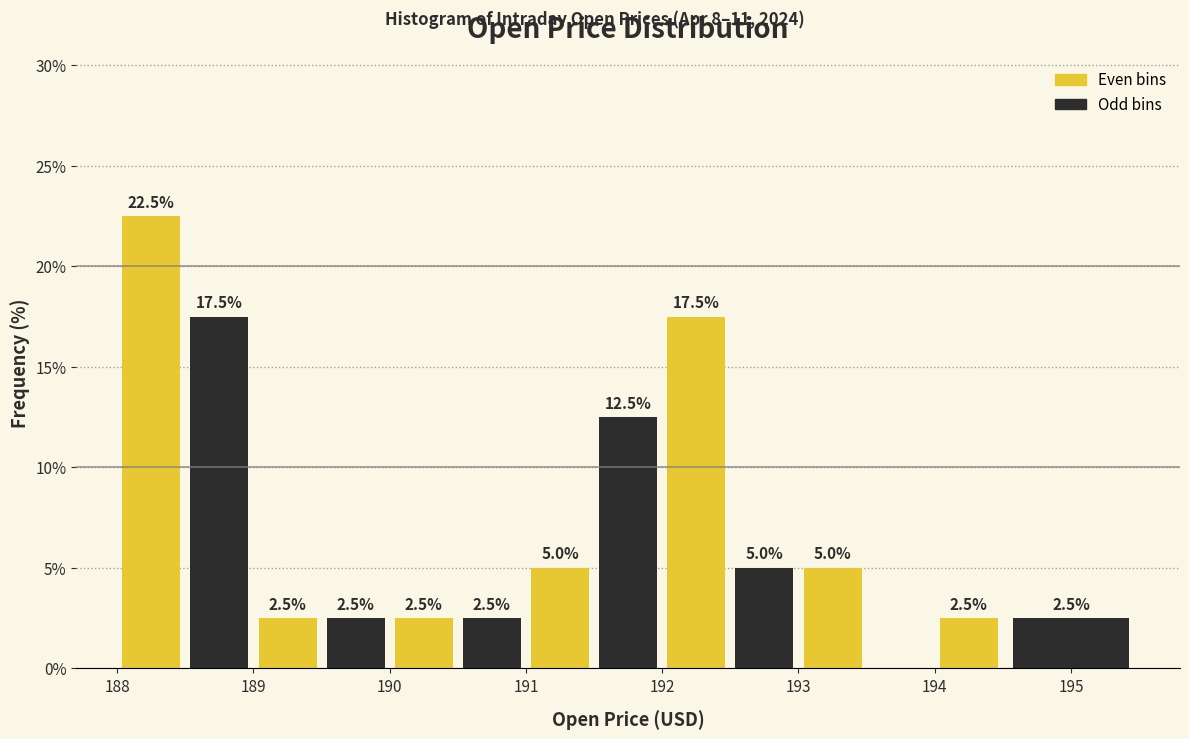

Which range on the x-axis has the tallest bar?

188.0 to 188.5